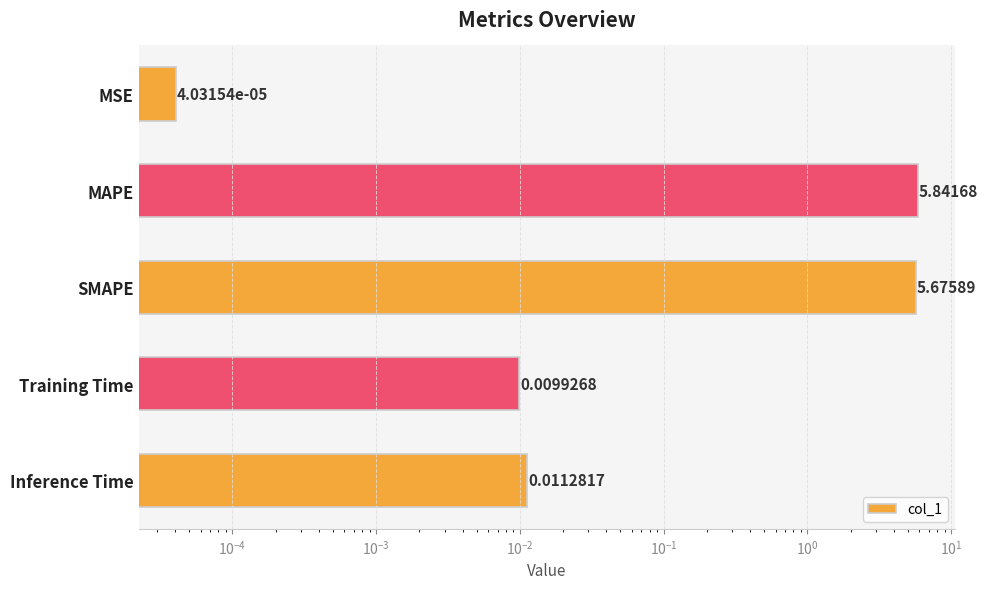

The value at Inference Time is 0.0. True or false?

False